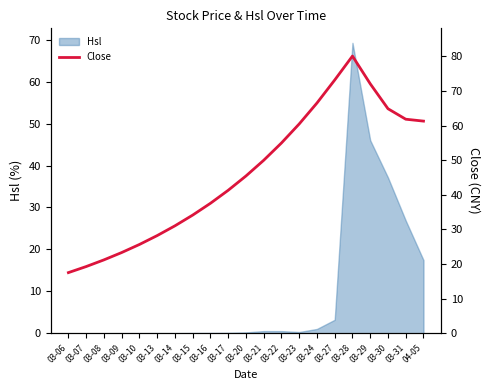

What is the difference between the second highest and second lowest values?

53.9